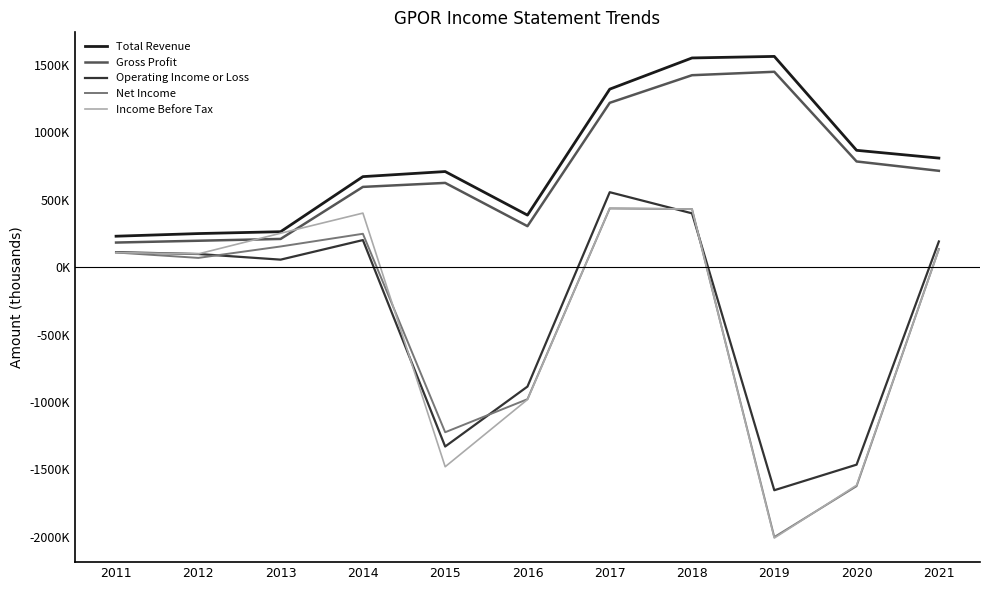

Reading left to right, transcribe all the data shown in this chart.

Total Revenue: 2011=229300	2012=248900	2013=262800	2014=671300	2015=709000	2016=385900	2017=1320300	2018=1551700	2019=1563100	2020=866500	2021=808800
Gross Profit: 2011=182300	2012=195700	2013=209100	2014=595100	2015=624800	2016=303800	2017=1218900	2018=1423700	2019=1449100	2020=783800	2021=714500
Operating Income or Loss: 2011=111000	2012=97300	2013=55500	2014=200600	2015=-1330800	2016=-886200	2017=555800	2018=399000	2019=-1655100	2020=-1465400	2021=190300
Net Income: 2011=108400	2012=68400	2013=153200	2014=247400	2015=-1224900	2016=-979700	2017=435200	2018=430600	2019=-2002400	2020=-1625100	2021=133600
Income Before Tax: 2011=108300	2012=98200	2013=251300	2014=400700	2015=-1480900	2016=-982600	2017=437000	2018=430500	2019=-2009900	2020=-1617800	2021=130200